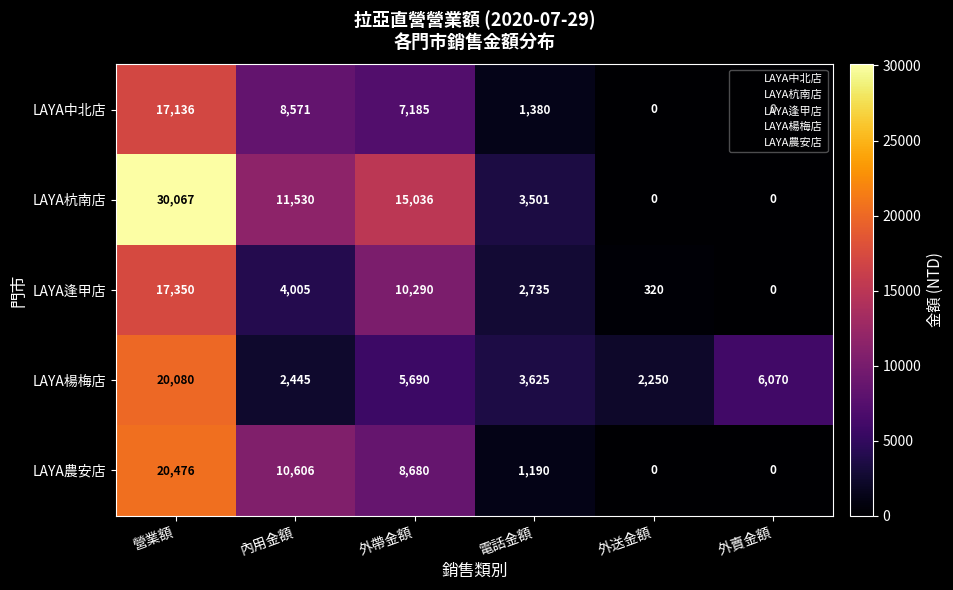

At which category is the sum across all series the highest?

營業額